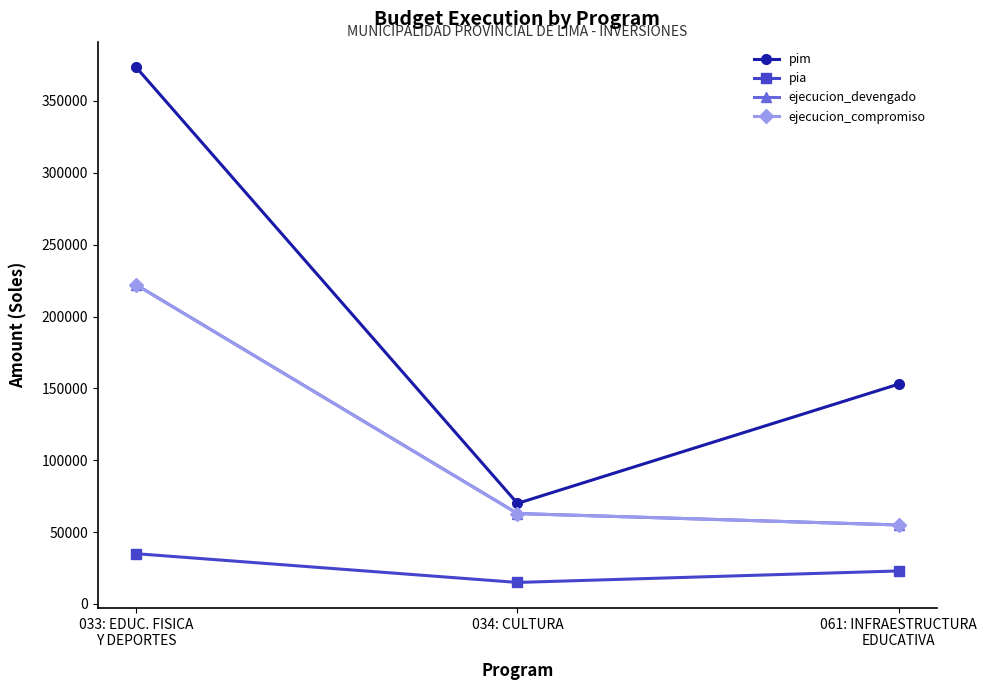

Is this an area chart (filled region under the line)?

No